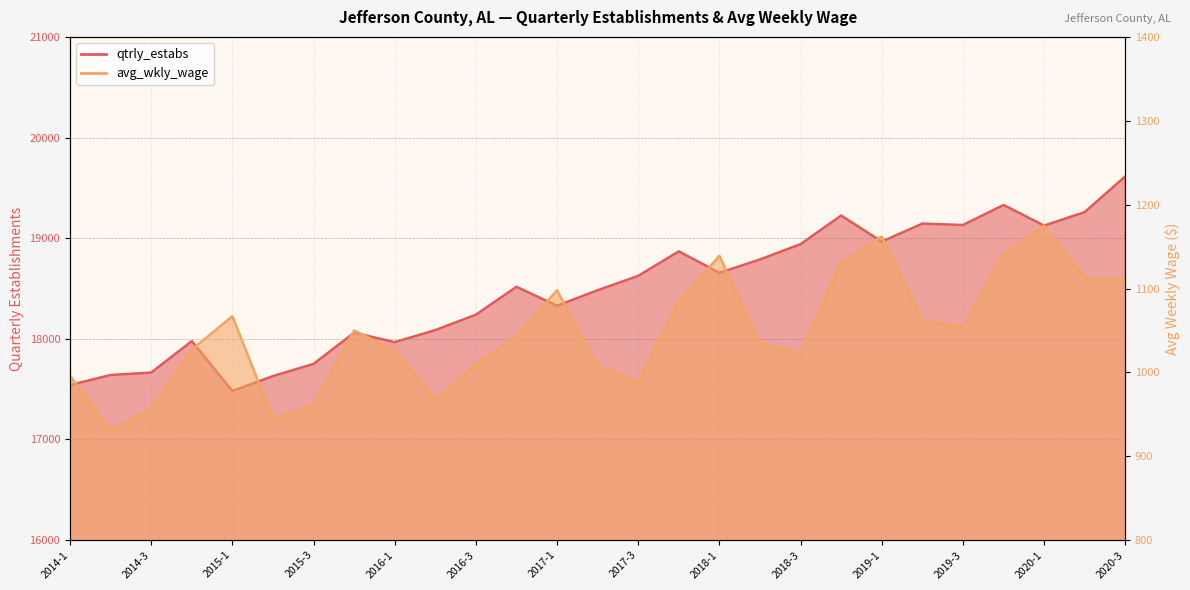

At how many categories does at least one series exceed 8292?

27